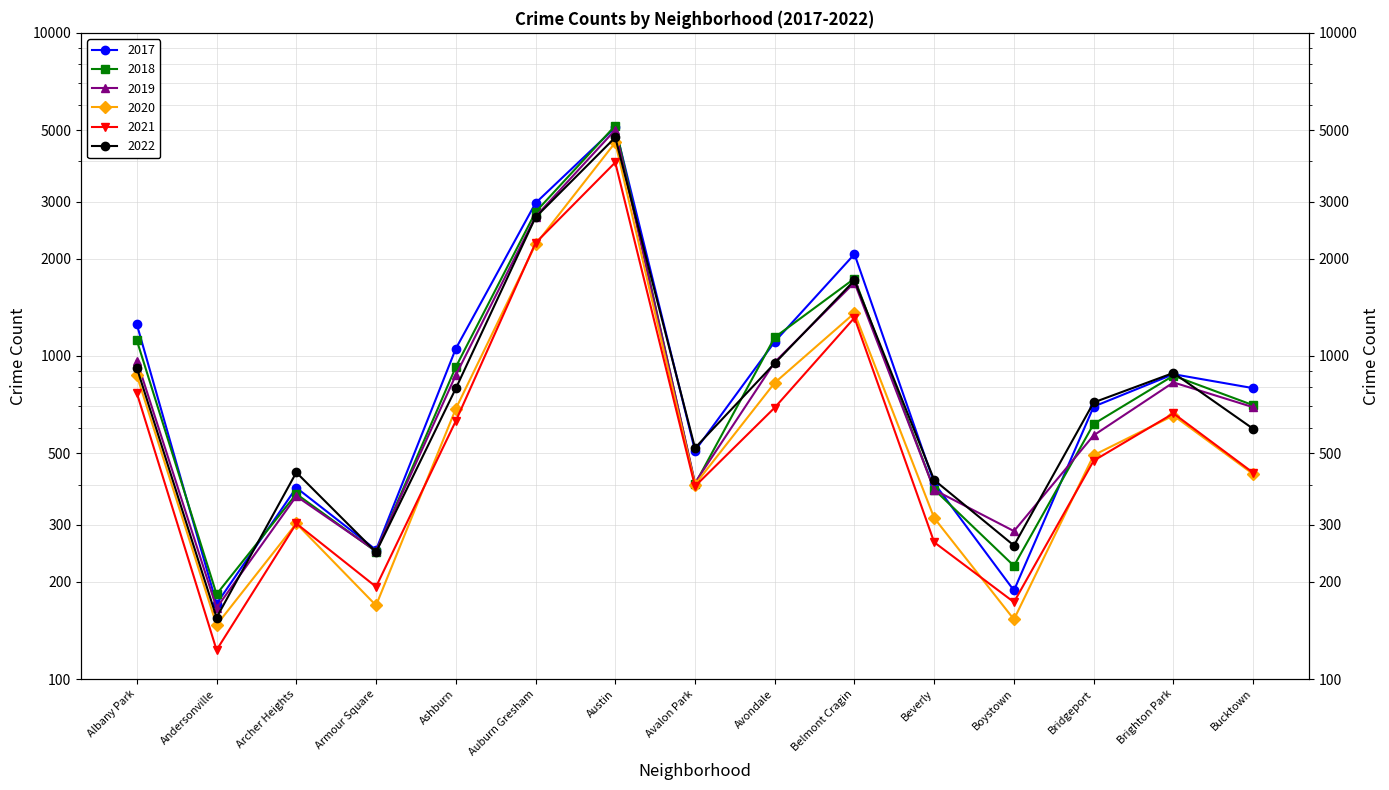

Where is the first local minimum for 2019?

Andersonville